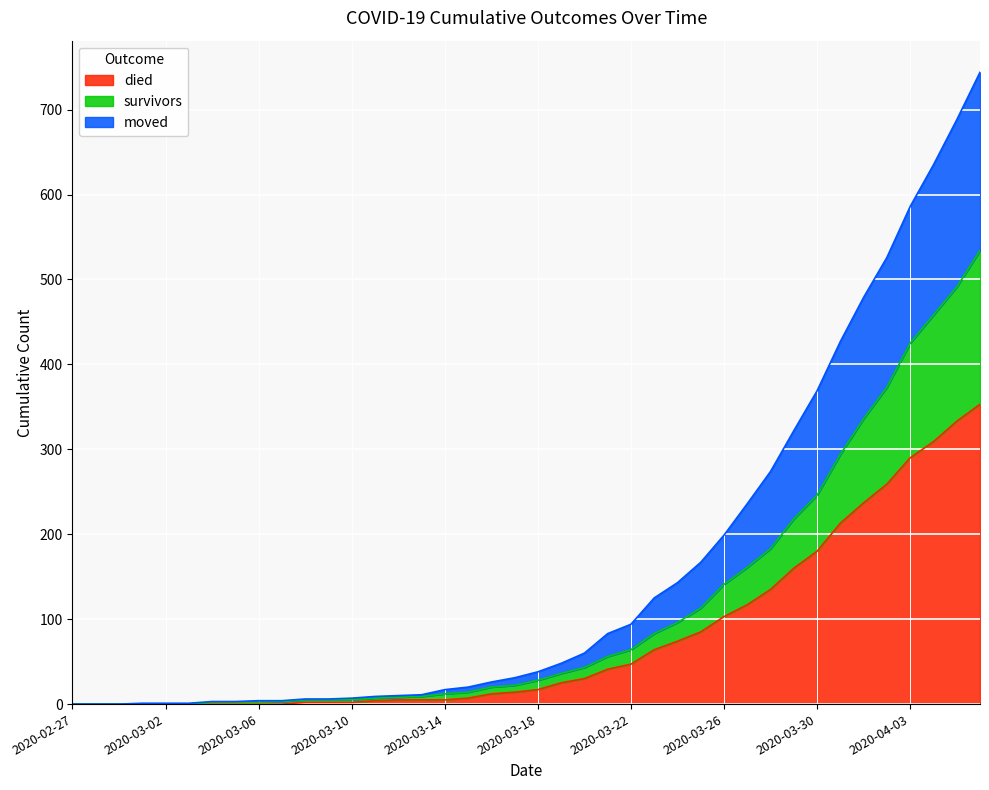

How many data points in moved are less than 38?

20